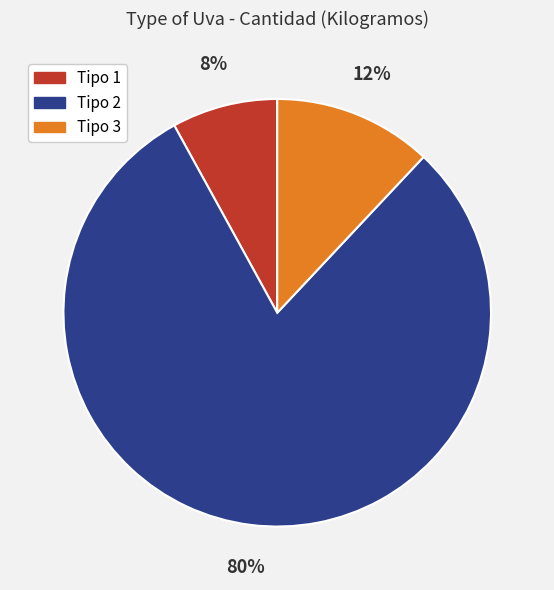

To the nearest percent, what is the difference between the largest and smallest slice percentages?

72%